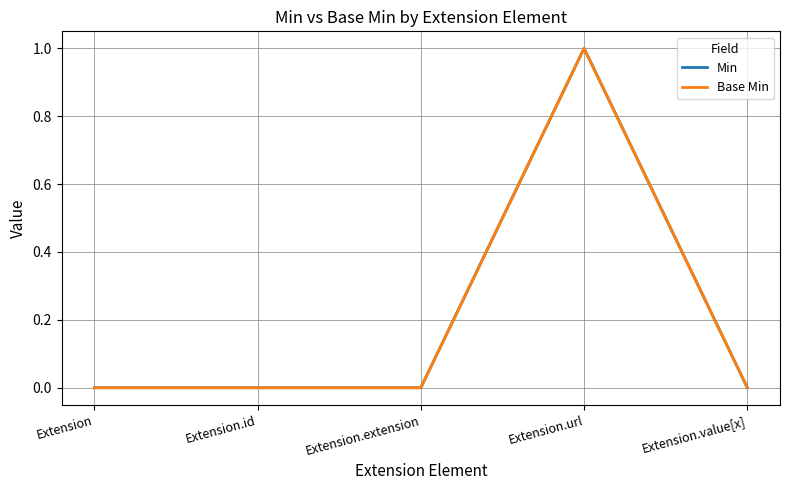

Does the chart display data point markers on the line(s)?

No